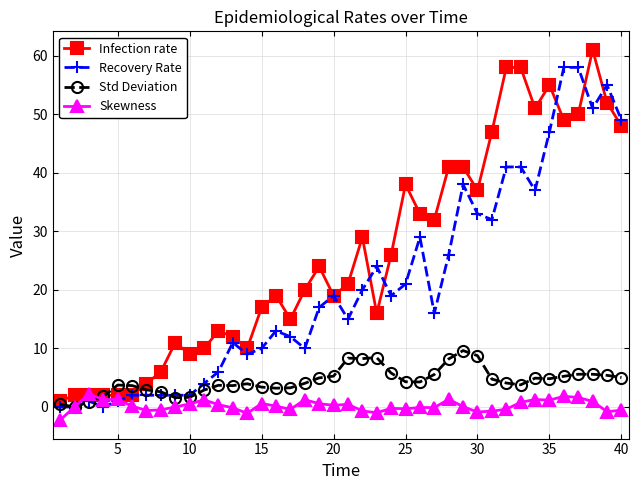

List the series in order of their peak value, lowest first.

Skewness, Std Deviation, Recovery Rate, Infection rate